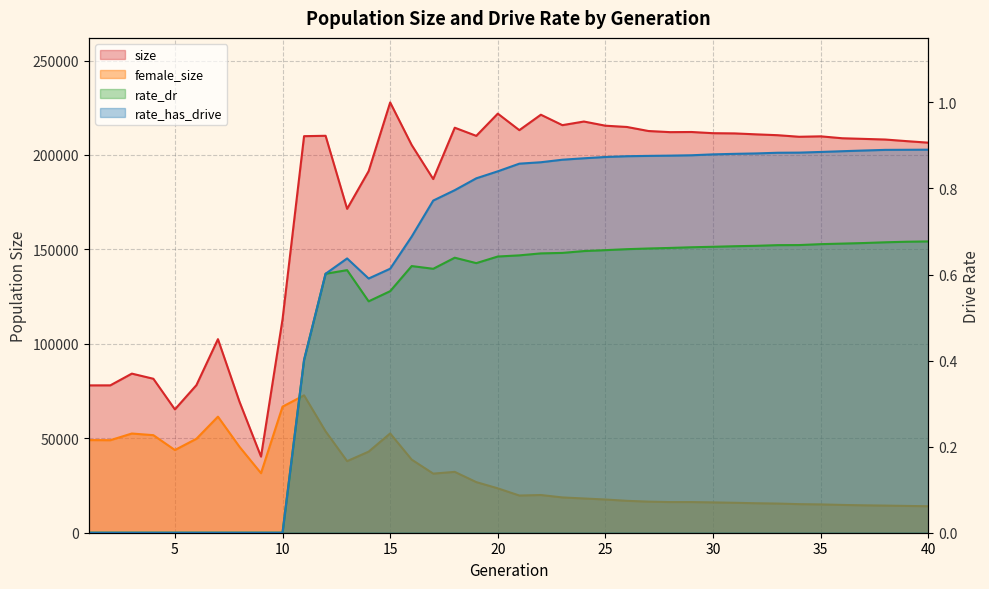

What is the sum of the size values at 2 and 16?

283313.0